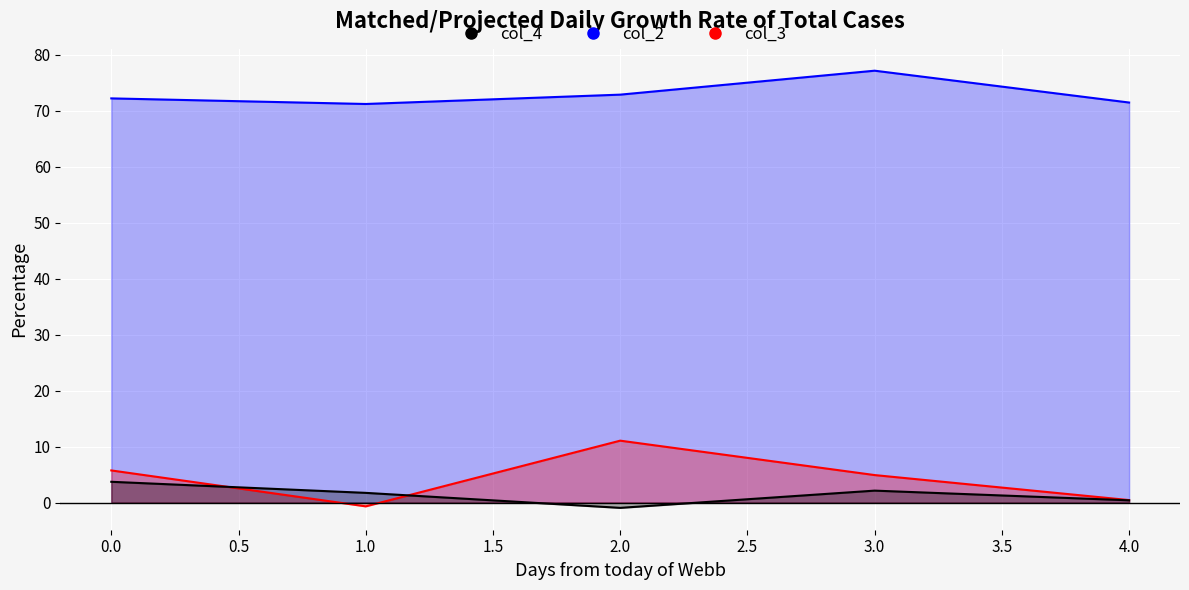

What is the difference between the second highest and minimum values in the col_4_line series?

3.1